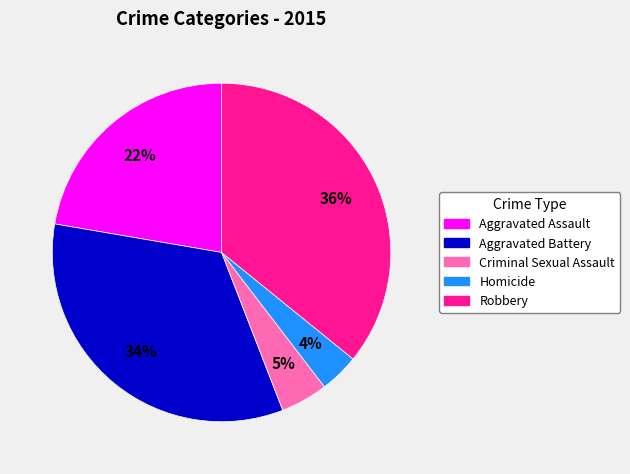

What percentage is the Aggravated Assault slice, to the nearest percent?

22%